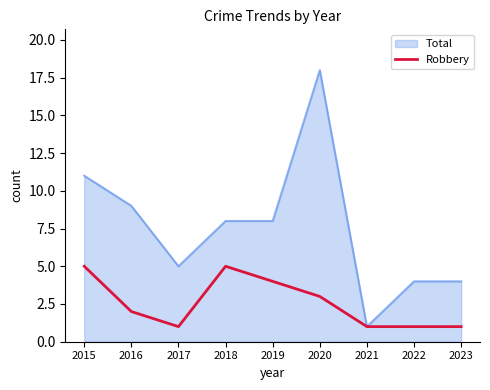

What value does the Robbery series have at 2015?

5